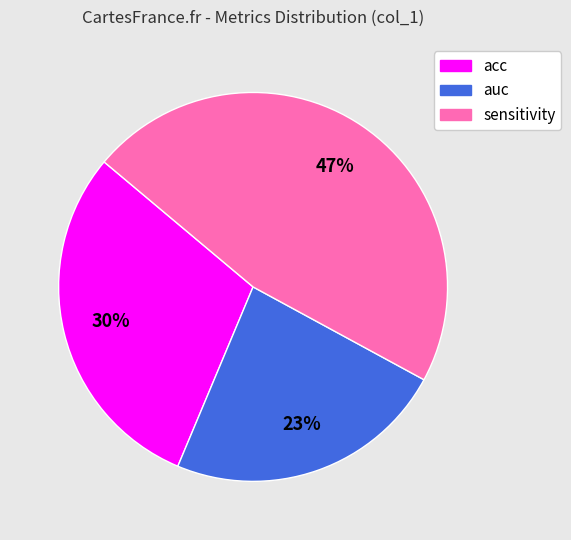

What is the smallest slice in the pie chart?

auc